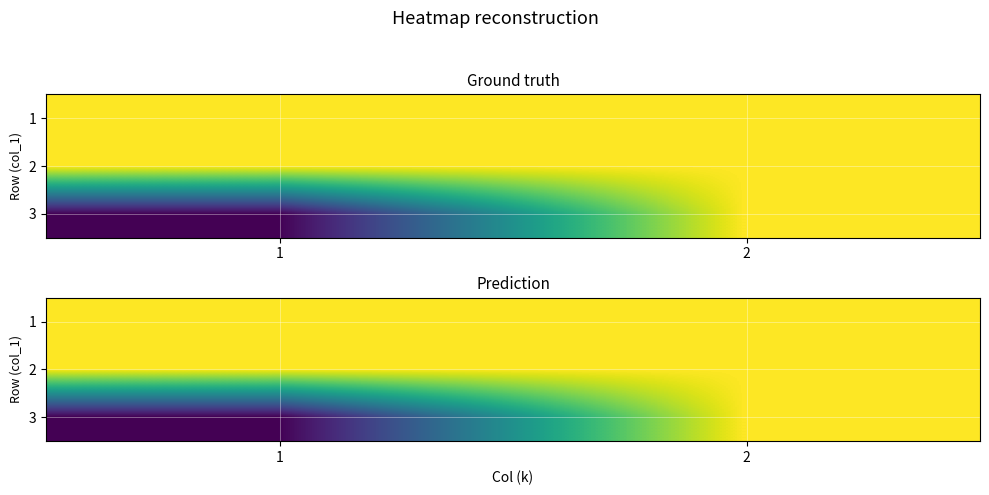

What is the total value across all series at 2?

3